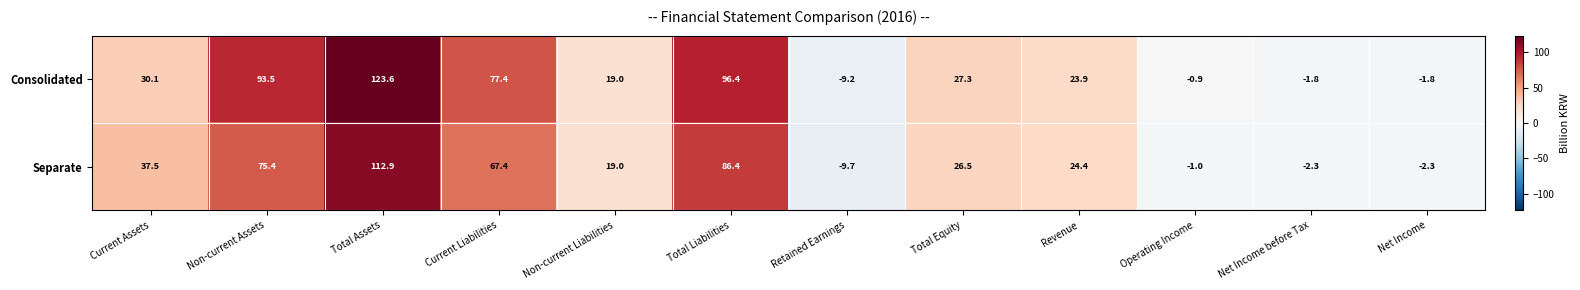

Is it true that Consolidated equals -2.4 at Retained Earnings?

False